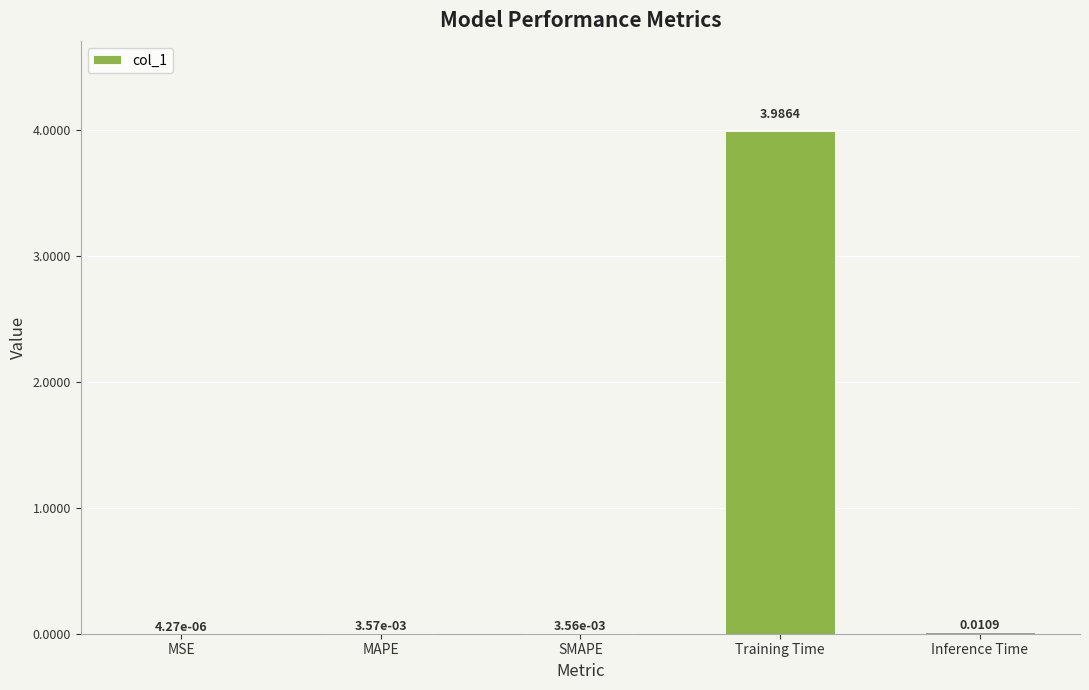

What is the change in value from MSE to Training Time?

+4.0